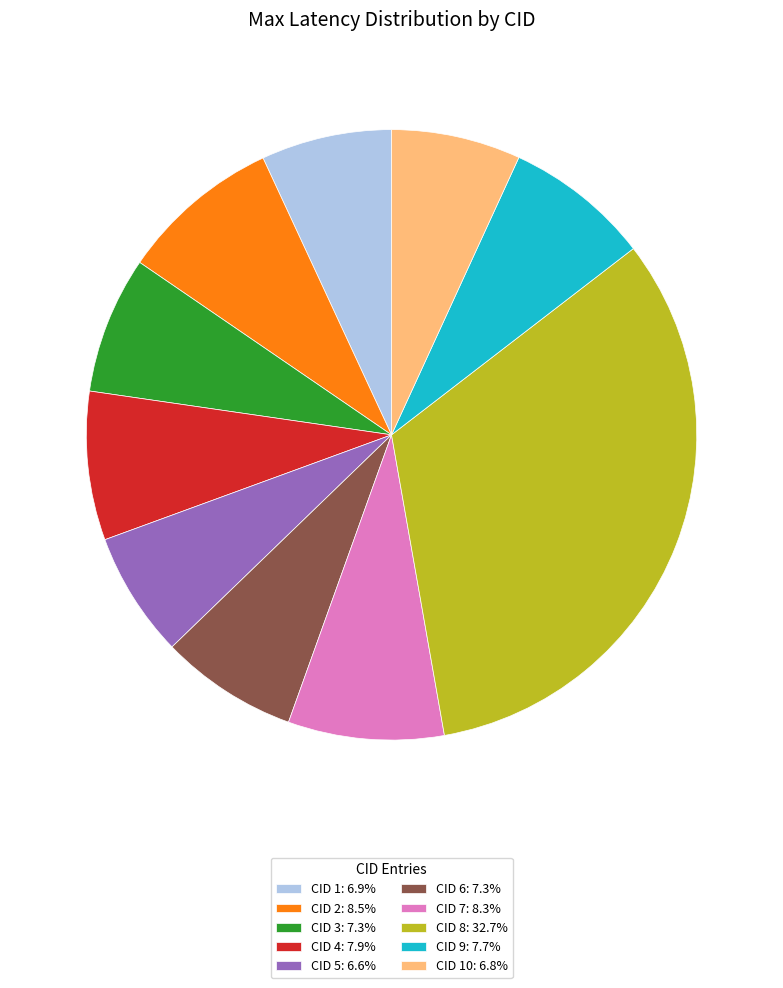

How many slices are in this pie chart?

10